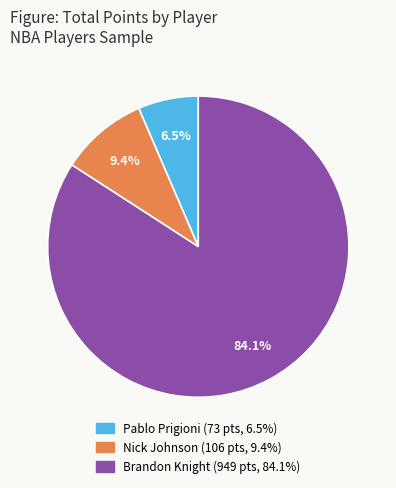

What percentage do Brandon Knight and Nick Johnson together represent?

93.5%